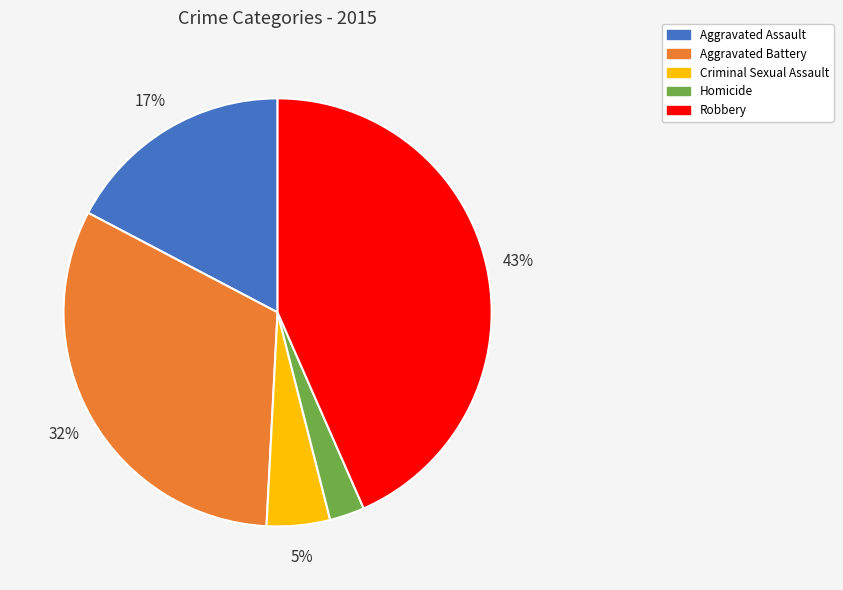

Is the sum of Homicide and Robbery greater than half?

No